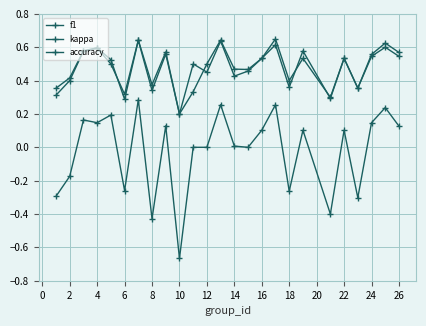

Does the chart have visible grid lines?

Yes